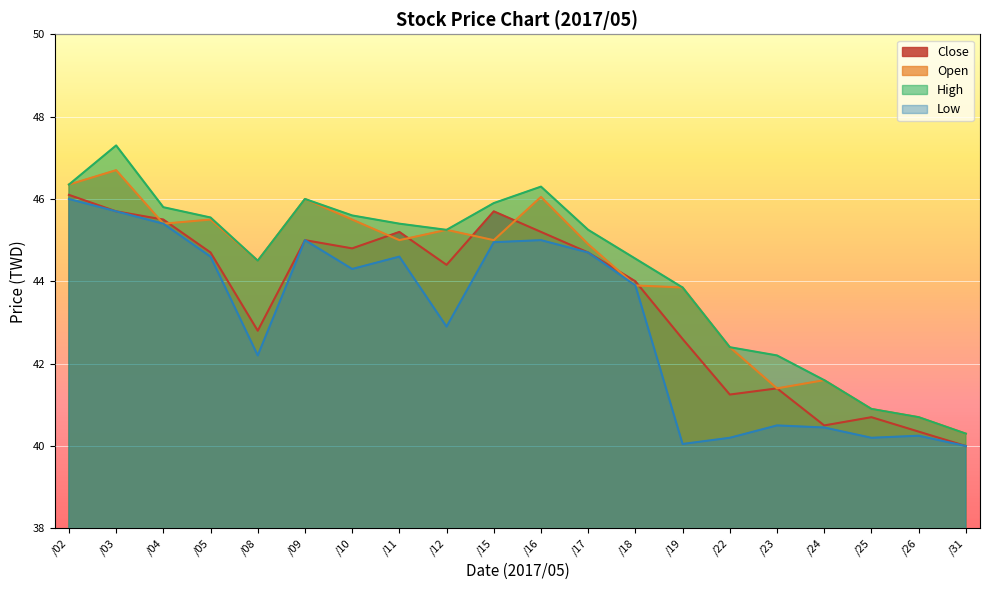

Reading left to right, extract all data points from this chart.

Close: 46.1	45.7	45.5	44.7	42.8	45.0	44.8	45.2	44.4	45.7	45.2	44.7	44.0	42.6	41.2	41.4	40.5	40.7	40.4	40.0
Open: 46.4	46.7	45.4	45.5	44.5	46.0	45.5	45.0	45.2	45.0	46.0	44.9	43.9	43.9	42.4	41.4	41.6	40.9	40.7	40.3
High: 46.4	47.3	45.8	45.5	44.5	46.0	45.6	45.4	45.2	45.9	46.3	45.2	44.5	43.9	42.4	42.2	41.6	40.9	40.7	40.3
Low: 46.0	45.7	45.4	44.6	42.2	45.0	44.3	44.6	42.9	45.0	45.0	44.7	43.9	40.0	40.2	40.5	40.5	40.2	40.2	40.0